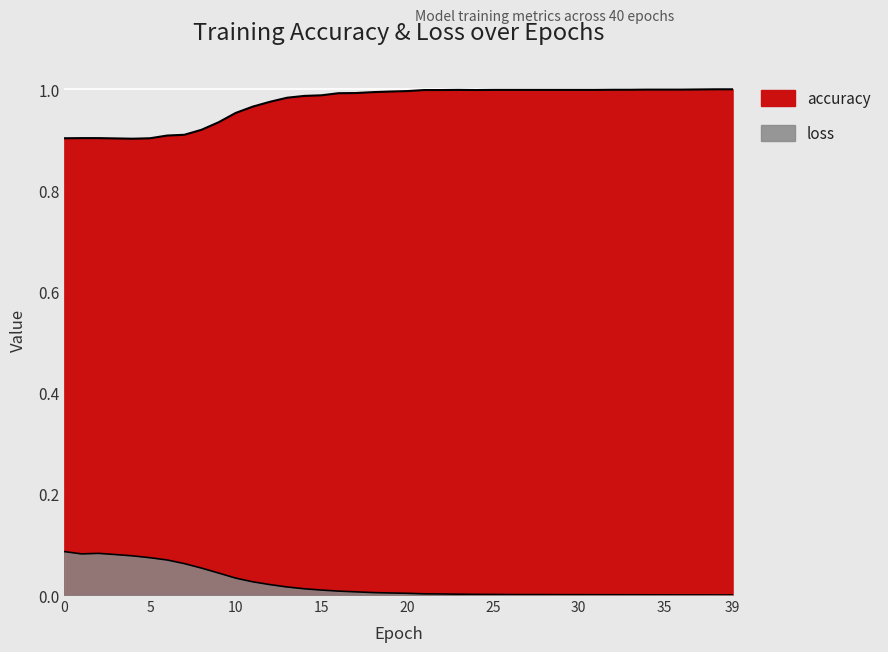

How many categories are shown in the chart?

40